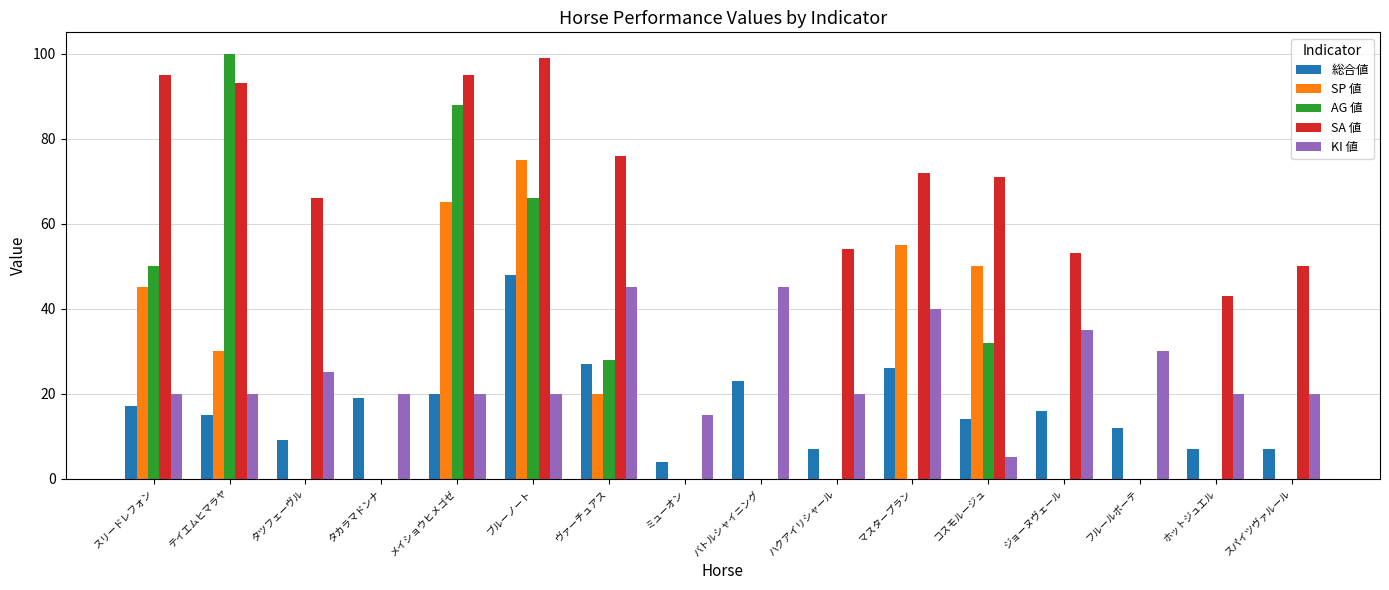

What is the sum of the SP 値 values at マスタープラン and スリードレフォン?

100